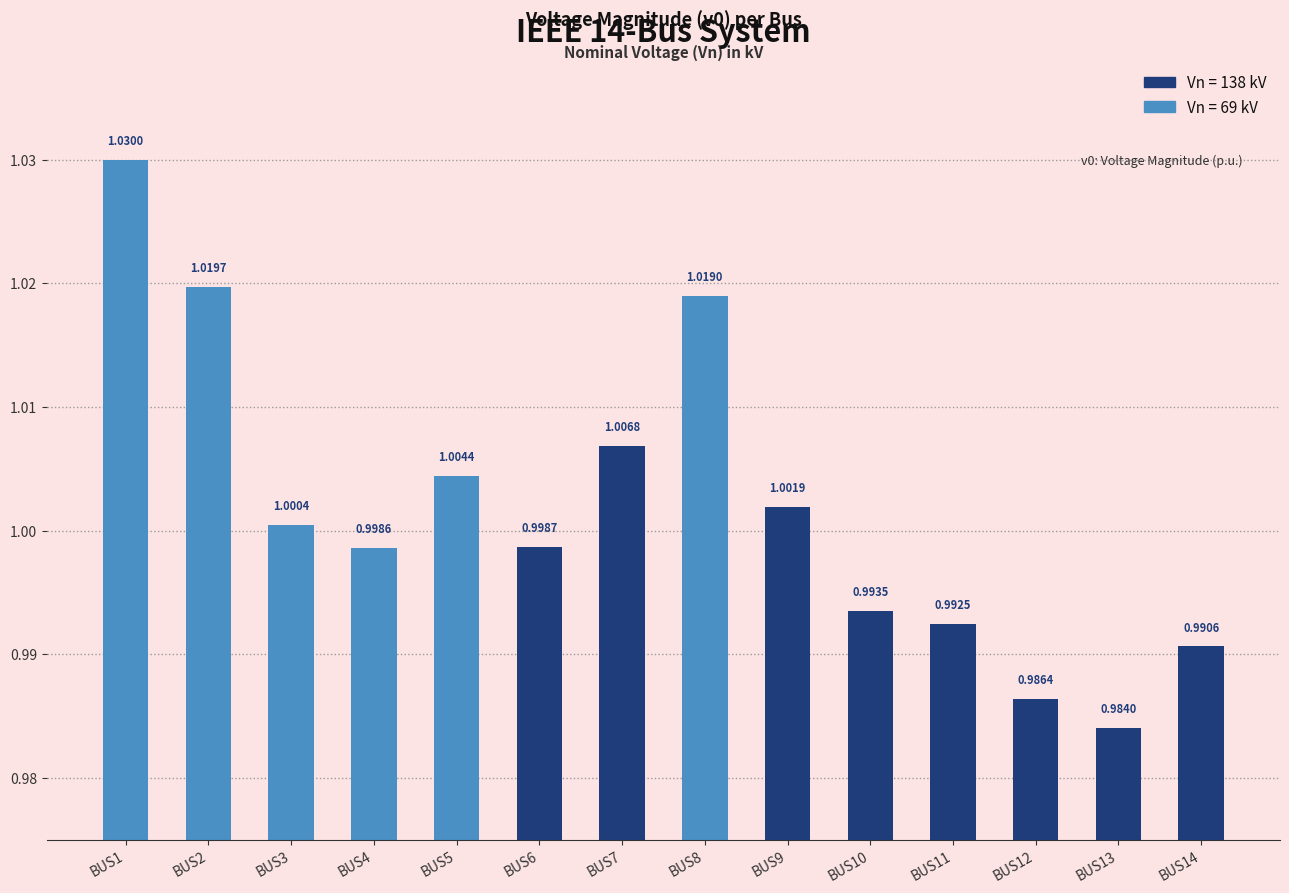

List the labels in order of value, smallest first.

BUS13, BUS12, BUS14, BUS11, BUS10, BUS4, BUS6, BUS3, BUS9, BUS5, BUS7, BUS8, BUS2, BUS1